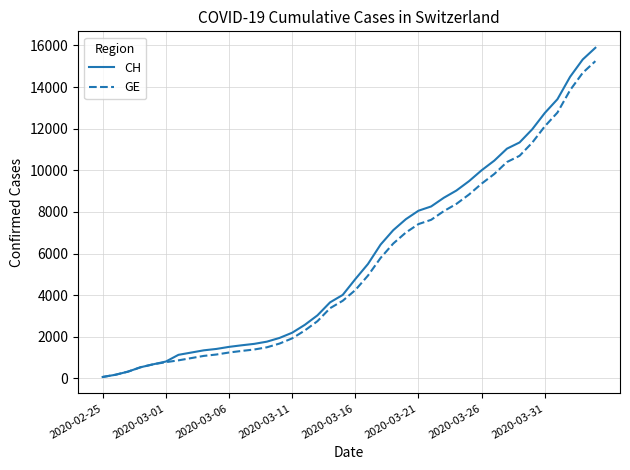

Which series has the widest spread of values?

CH